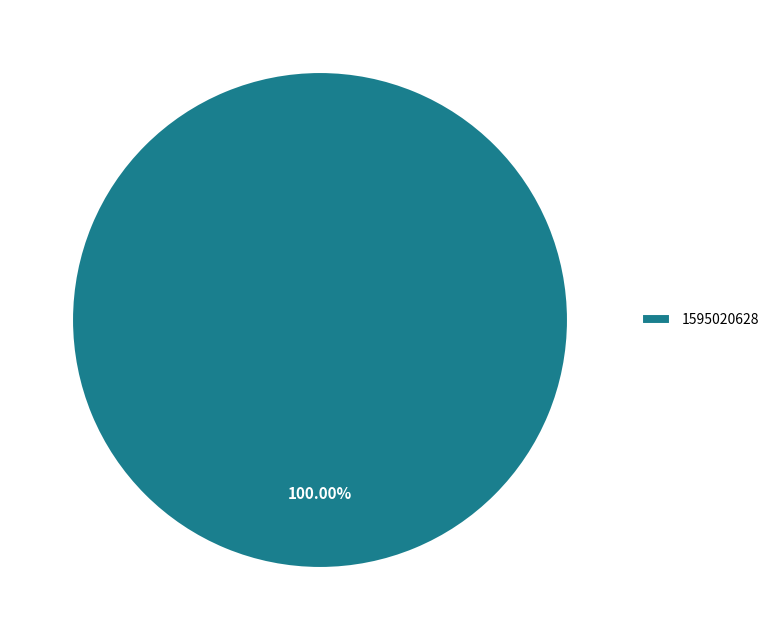

What percentage is the 1595020628 slice, to the nearest percent?

100%